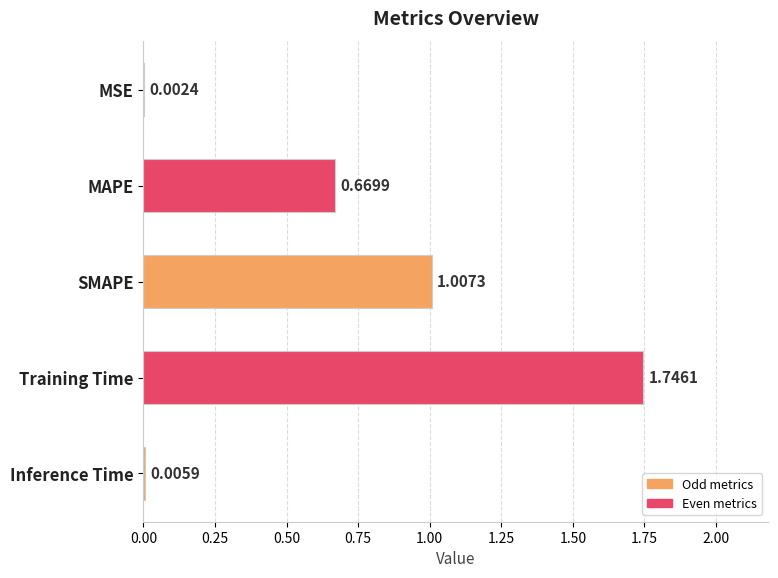

What is the sum of all values?

3.4